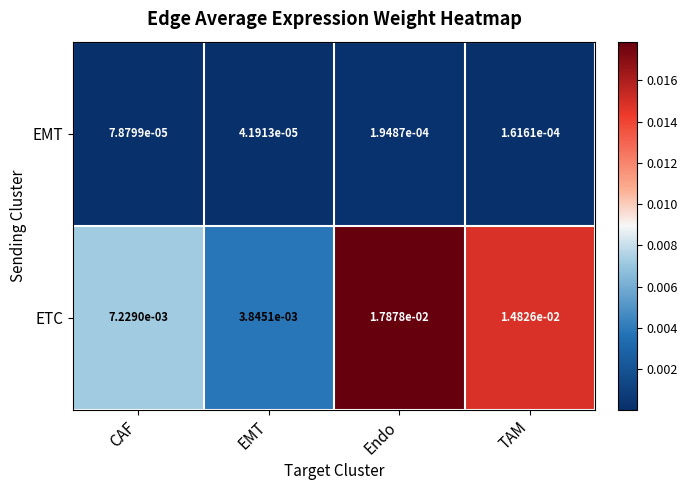

At which category is the sum across all series the highest?

Endo